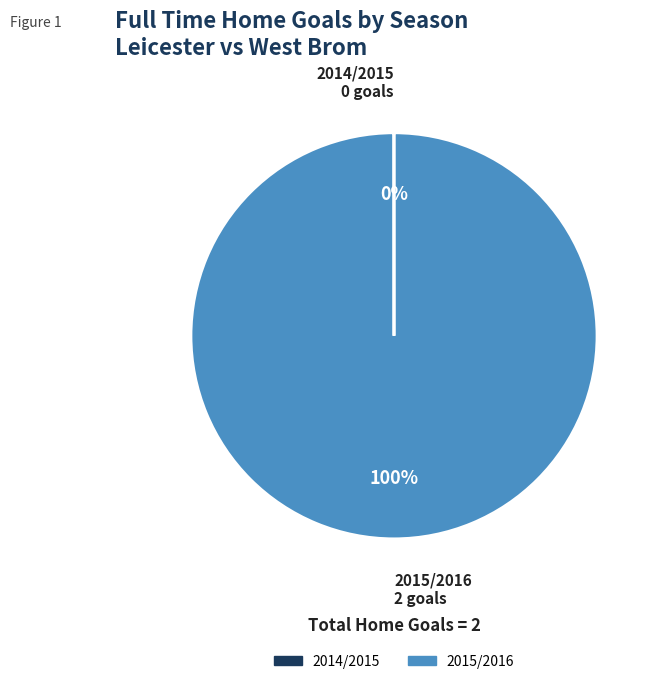

Is it true that 2015/2016 is 100% of the pie?

True